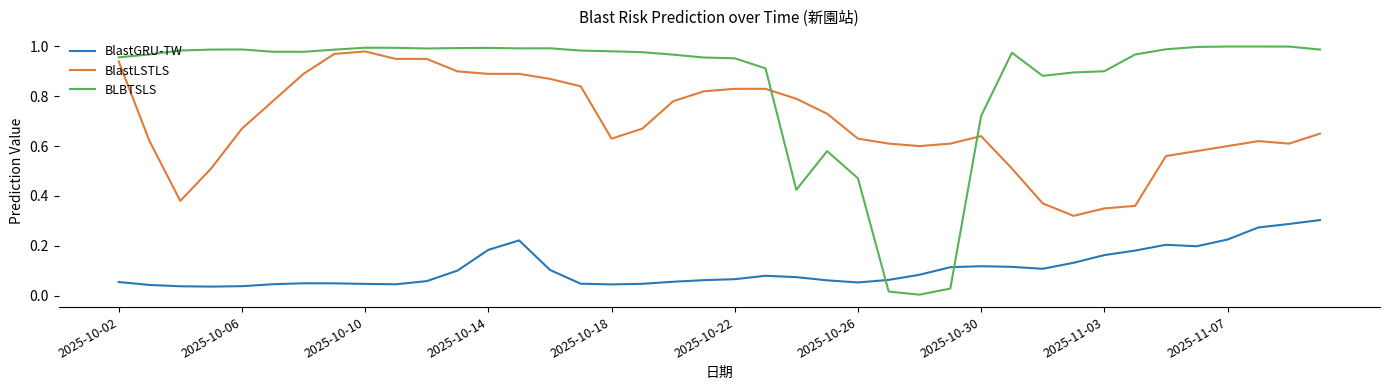

Count the number of data series in this chart.

3